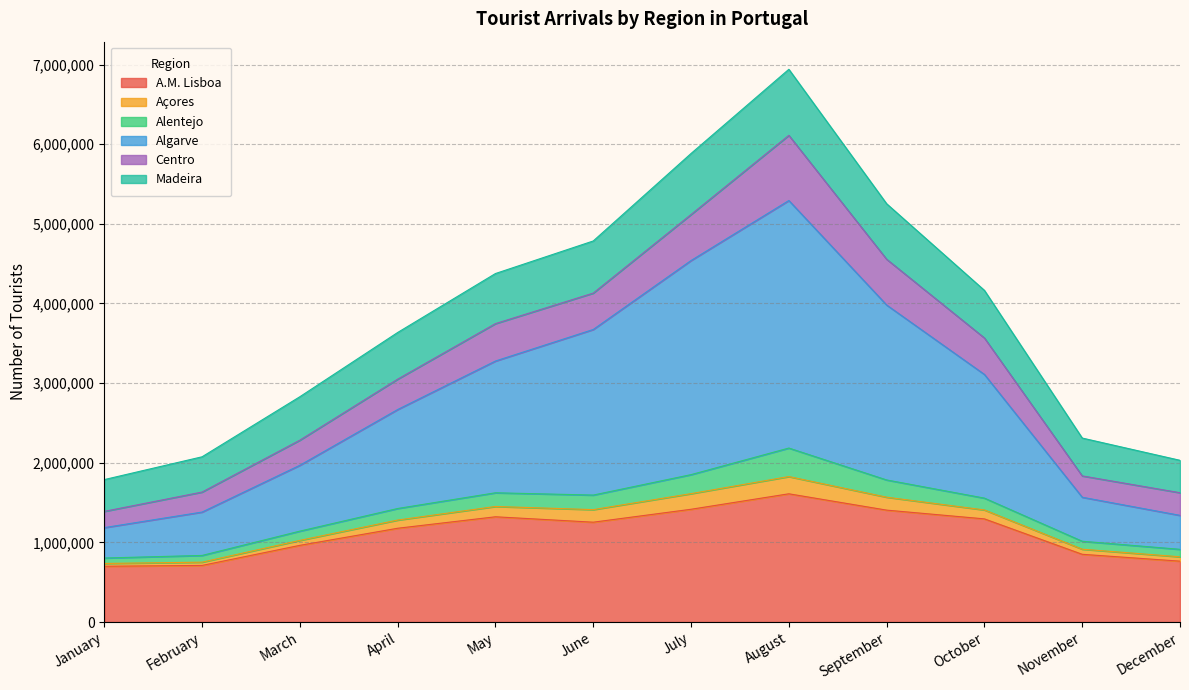

What is the average value of the A.M. Lisboa series?

1122388